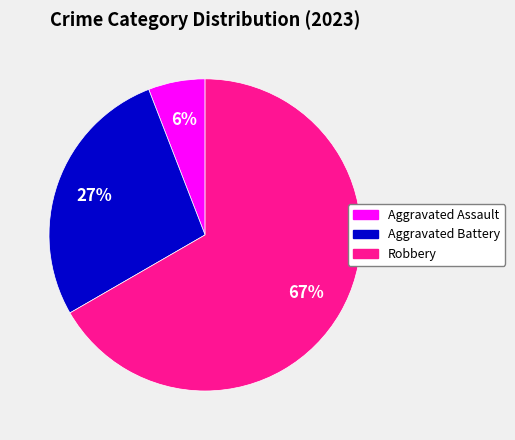

To the nearest percent, what is the difference between the largest and smallest slice percentages?

61%